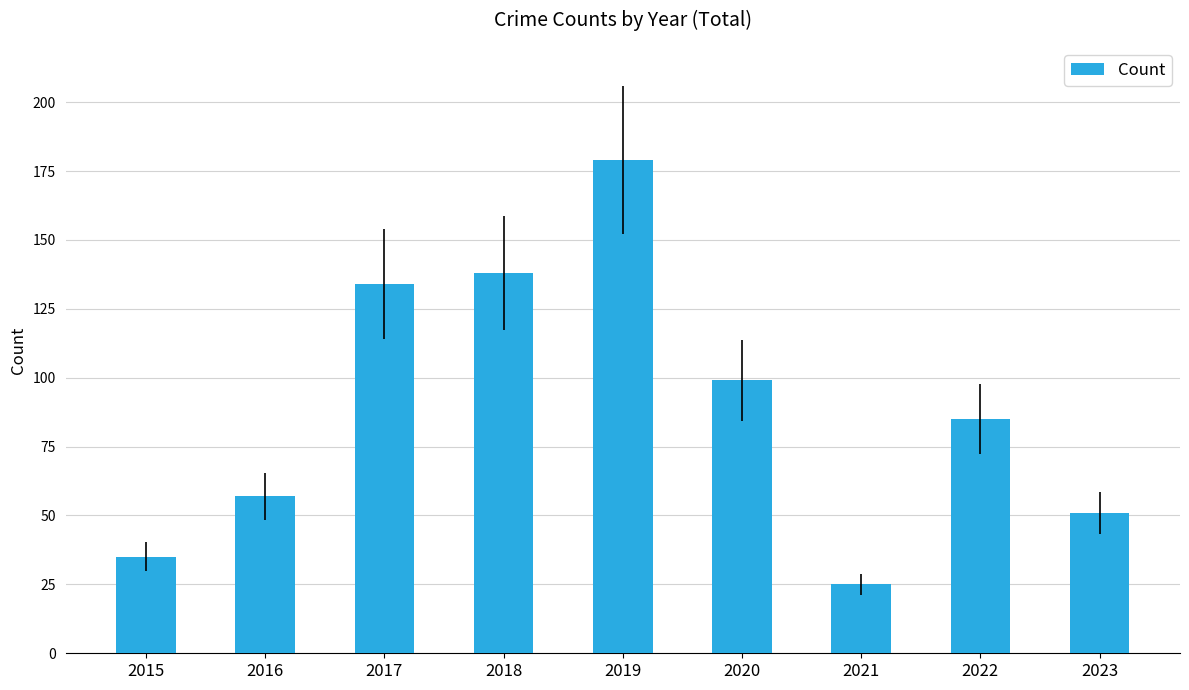

Does the chart contain stacked bars?

No